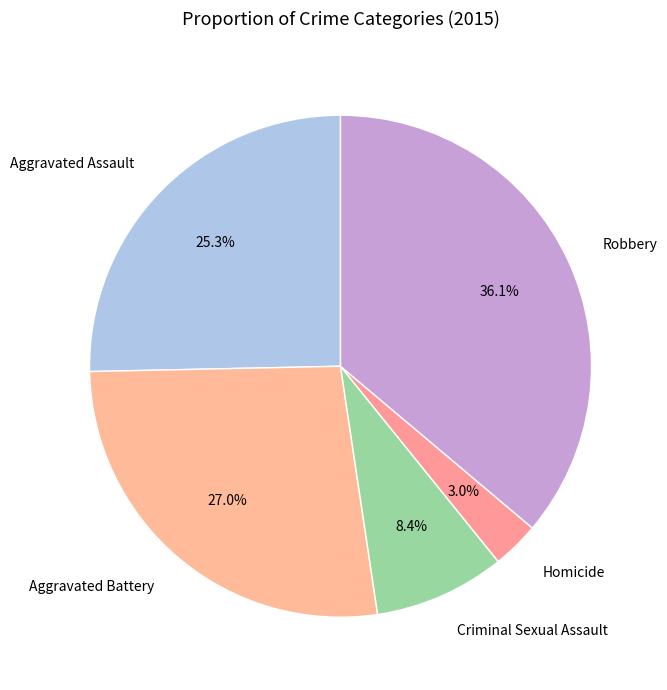

Count the number of slices in the pie.

5